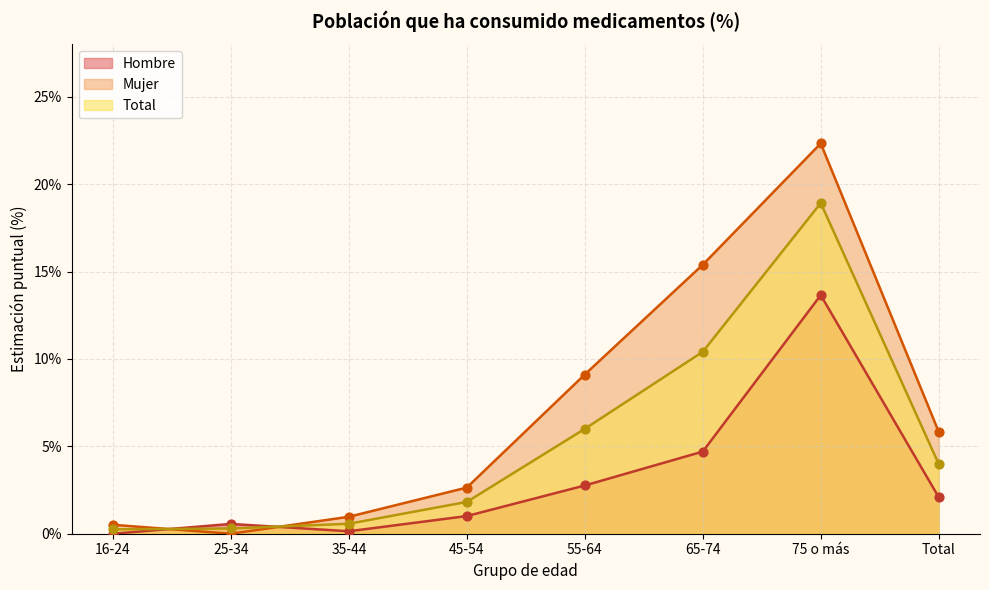

At which category is the sum across all series the highest?

75 o más